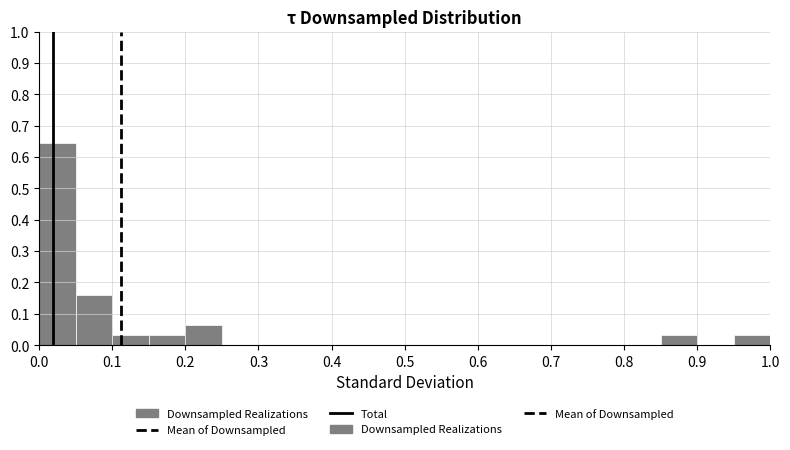

Reading left to right, list every bar in this chart as the range it spans on the x-axis followed by its height. The values are not printed on the chart, so give them approximately, as read against the axis.

0.00 to 0.05: 0.65
0.05 to 0.10: 0.16
0.10 to 0.15: 0.03
0.15 to 0.20: 0.03
0.20 to 0.25: 0.06
0.25 to 0.30: 0
0.30 to 0.35: 0
0.35 to 0.40: 0
0.40 to 0.45: 0
0.45 to 0.50: 0
0.50 to 0.55: 0
0.55 to 0.60: 0
0.60 to 0.65: 0
0.65 to 0.70: 0
0.70 to 0.75: 0
0.75 to 0.80: 0
0.80 to 0.85: 0
0.85 to 0.90: 0.03
0.90 to 0.95: 0
0.95 to 1.00: 0.03